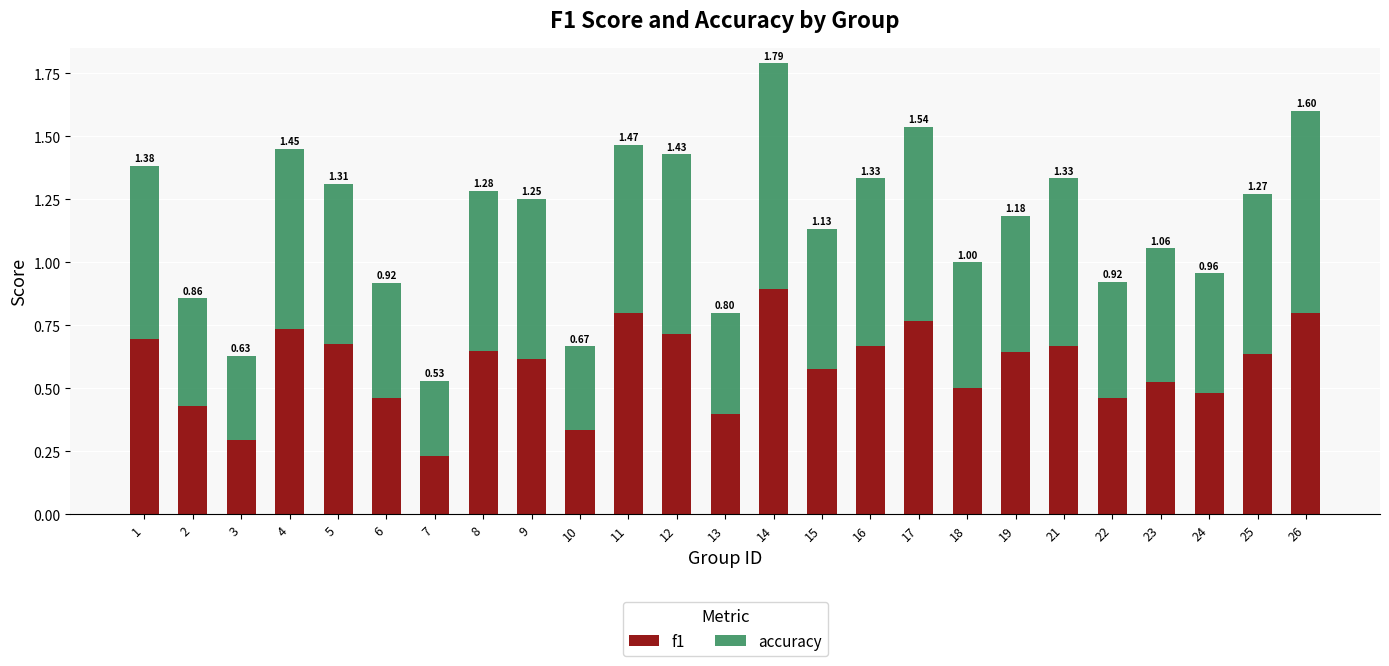

Rank the series by their maximum value, from lowest to highest.

f1, accuracy